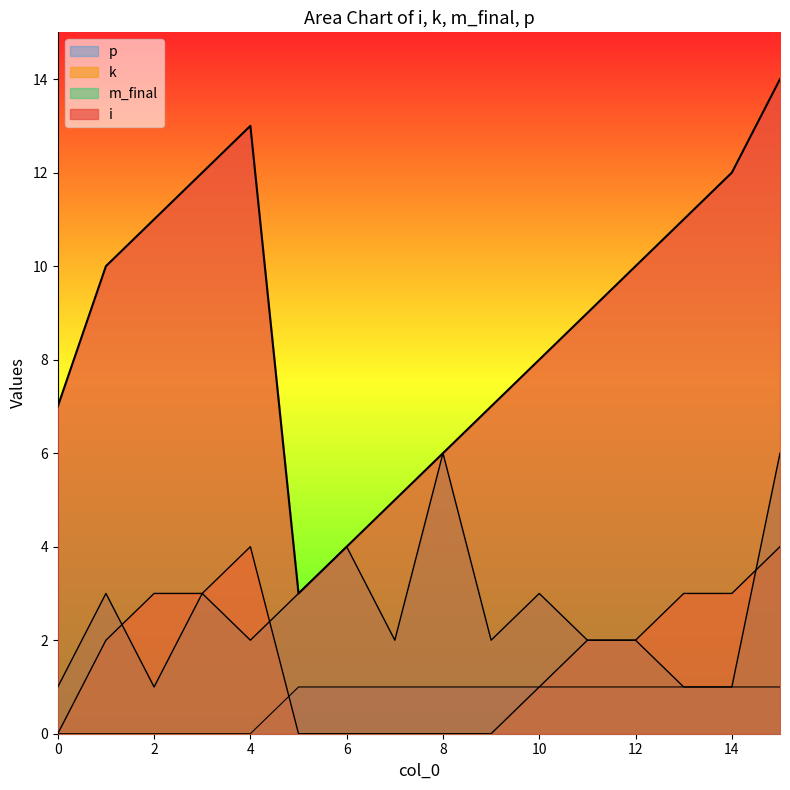

What is the maximum value for k?

4